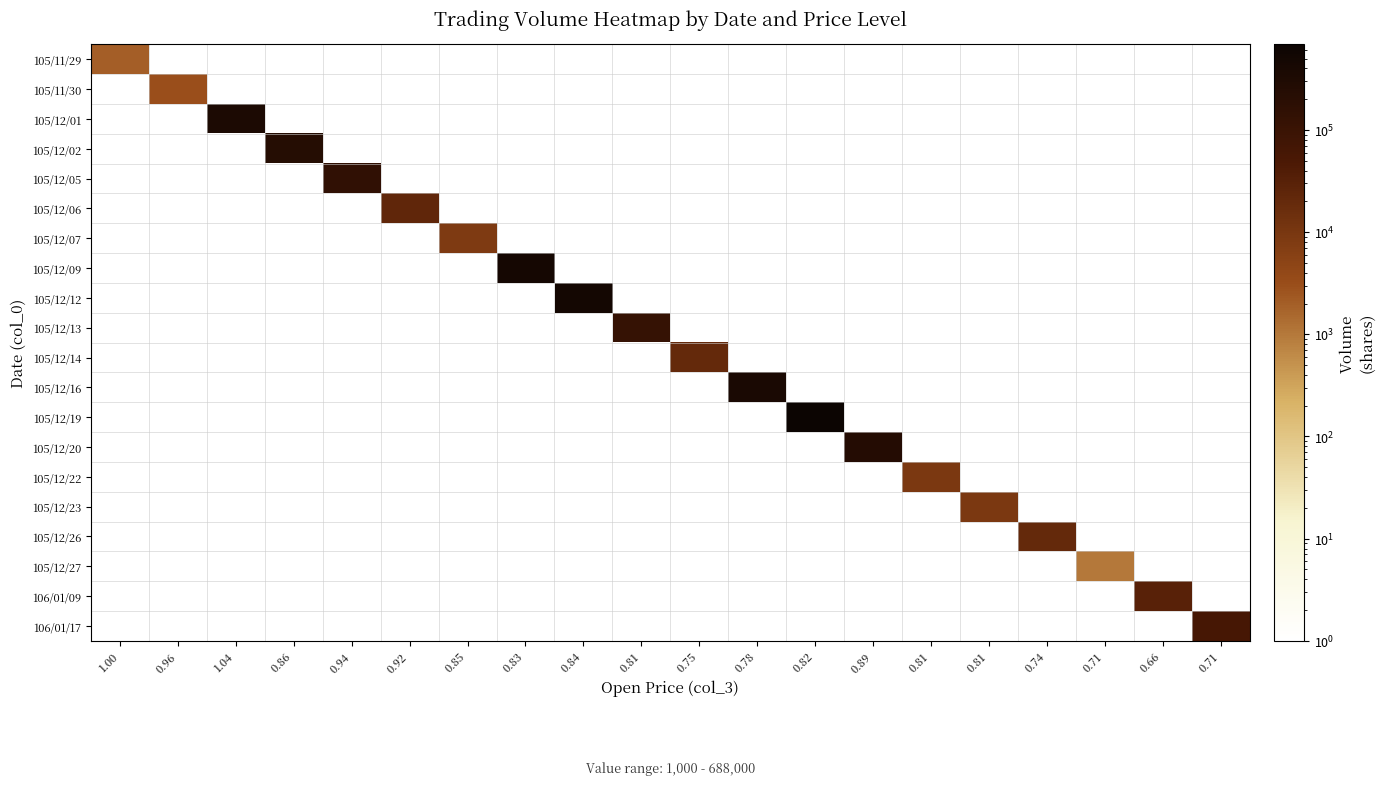

Between 0.71 and 0.96, which is larger?

0.71